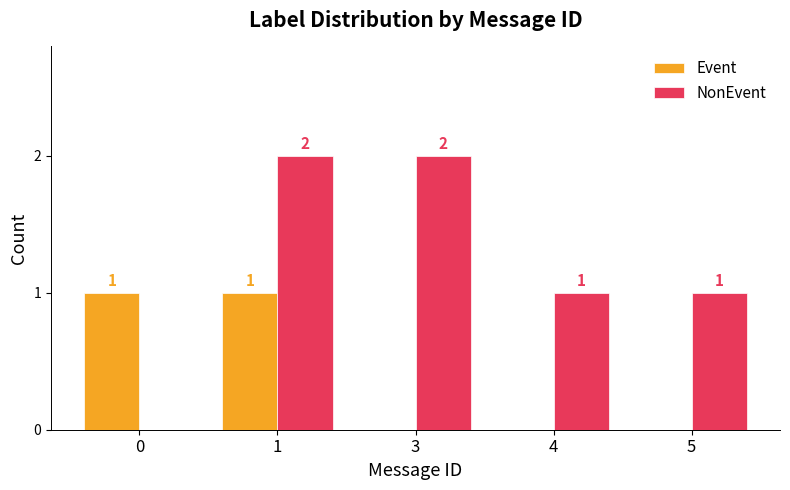

How many NonEvent values are between 1 and 2?

4